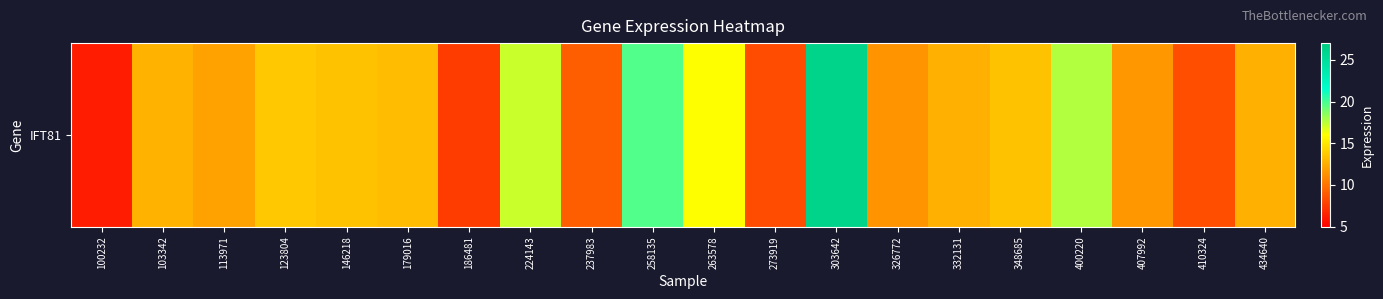

Count the number of categories in the chart.

20